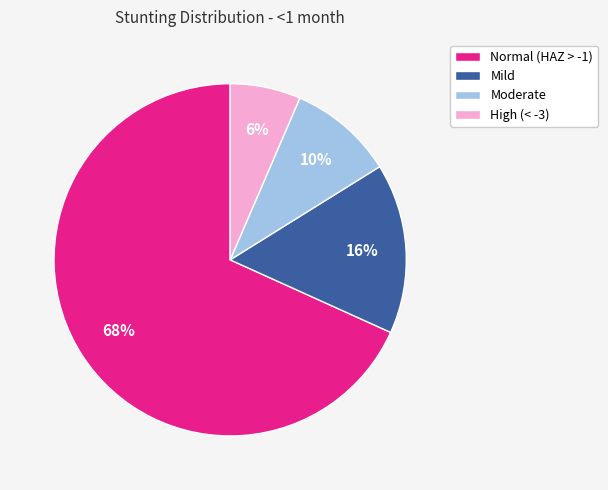

Rank the categories by value from lowest to highest.

High (< -3), Moderate, Mild, Normal (HAZ > -1)